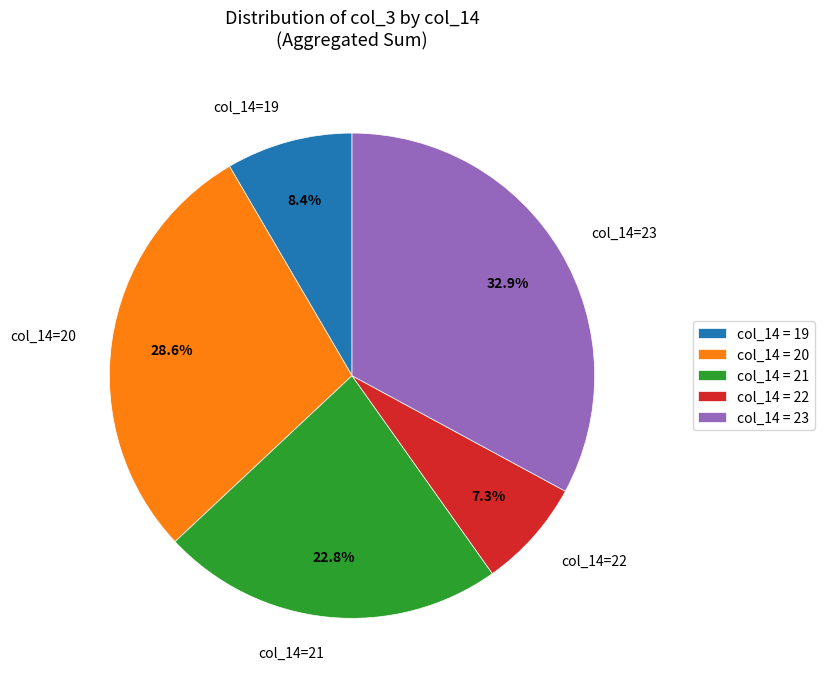

Does any single category account for the majority?

No